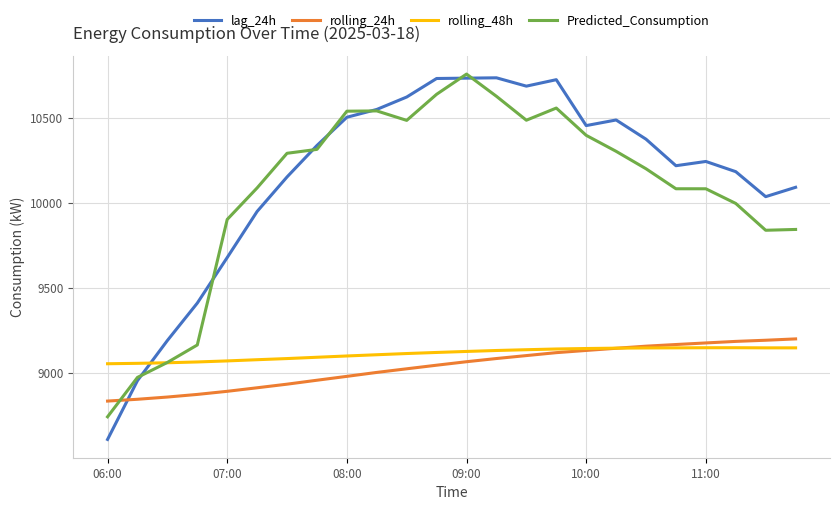

True or false: lag_24h and rolling_24h cross at least once.

True